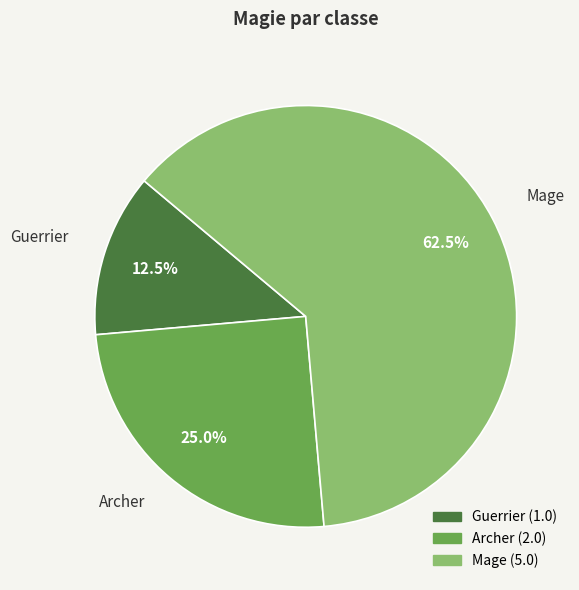

Is there a majority slice in this chart?

Yes